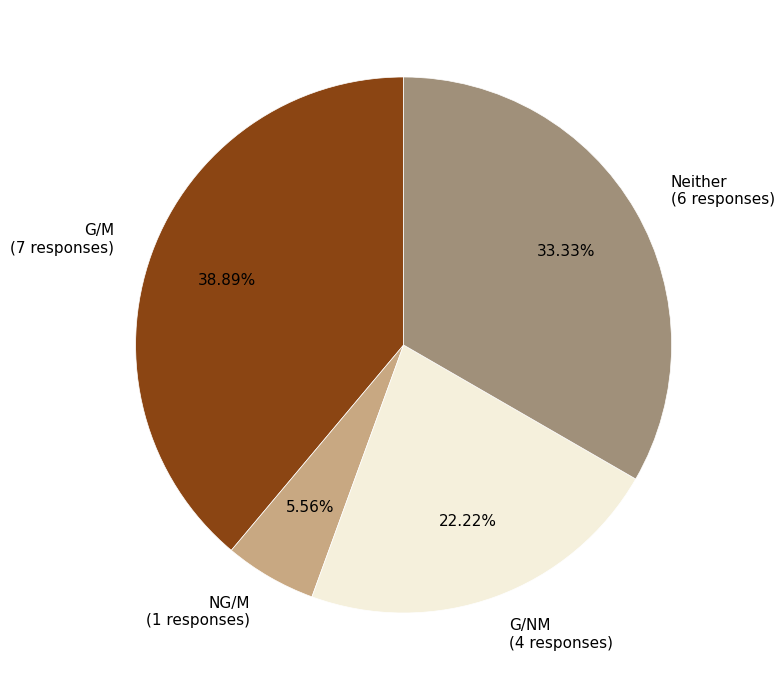

To the nearest percent, what percentage of the pie is NG/M?

6%